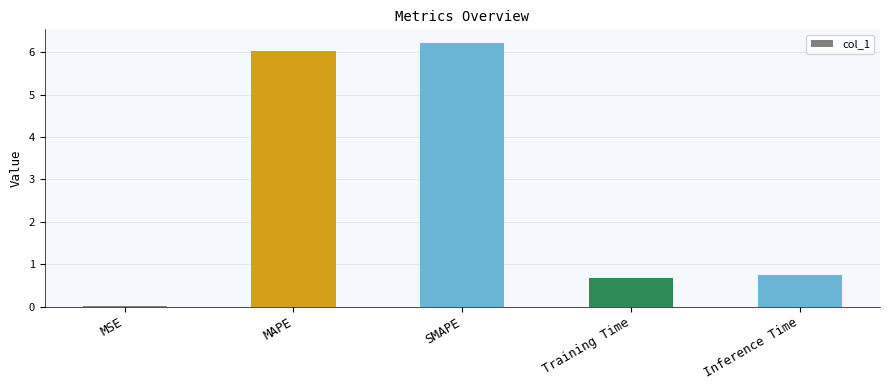

Is it true that the value at SMAPE is 10.6?

False